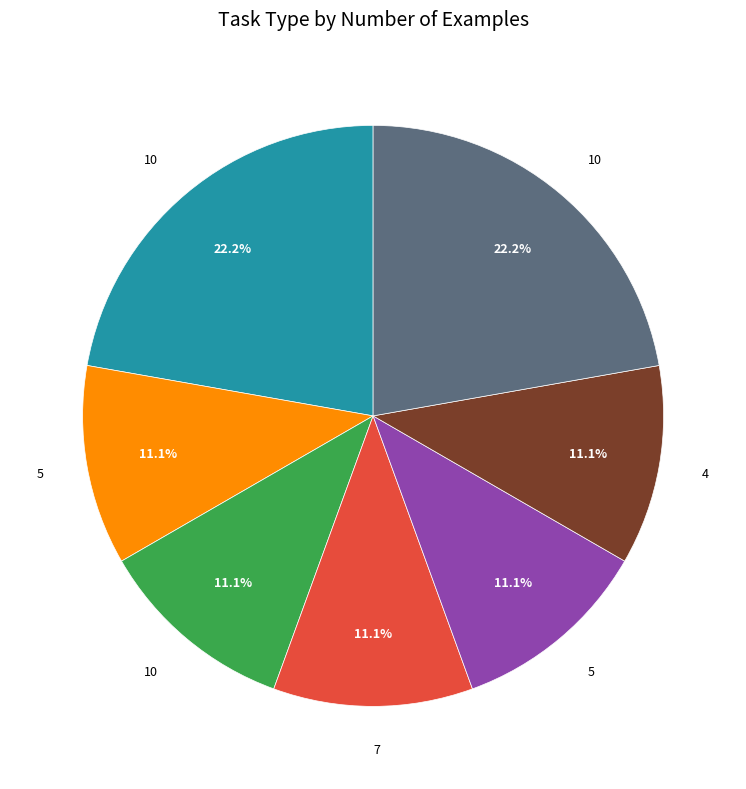

Count the number of slices in the pie.

7